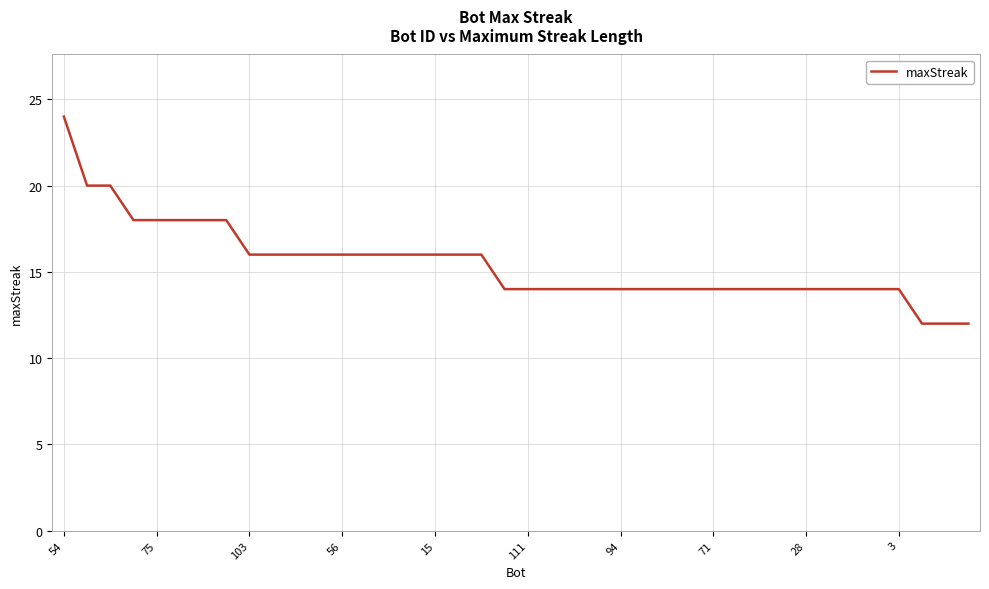

What is the maximum value shown in the chart?

24